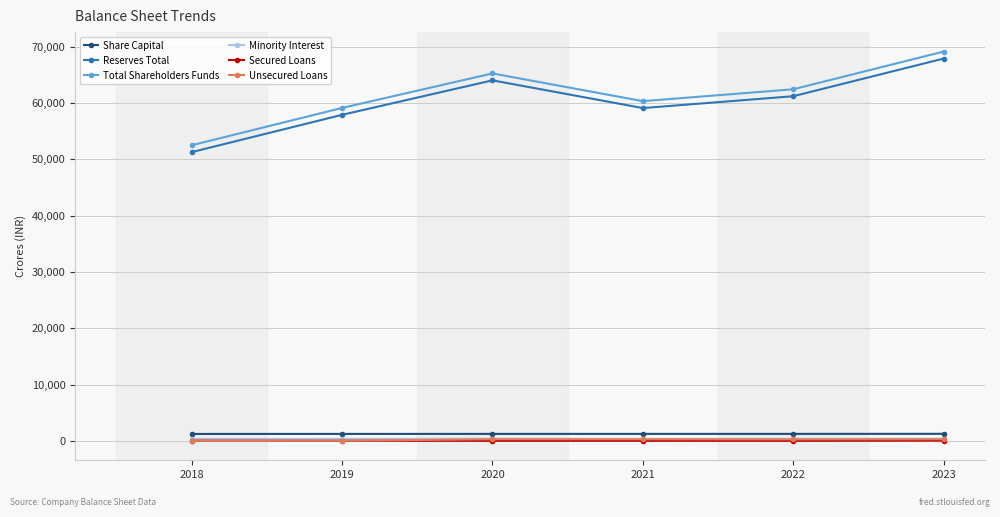

What value does the Share Capital series have at 2020?

1229.2